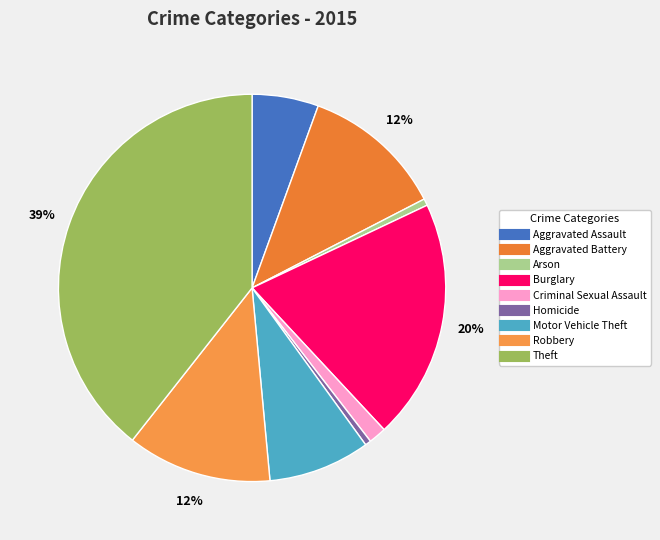

Does any single category account for the majority?

No